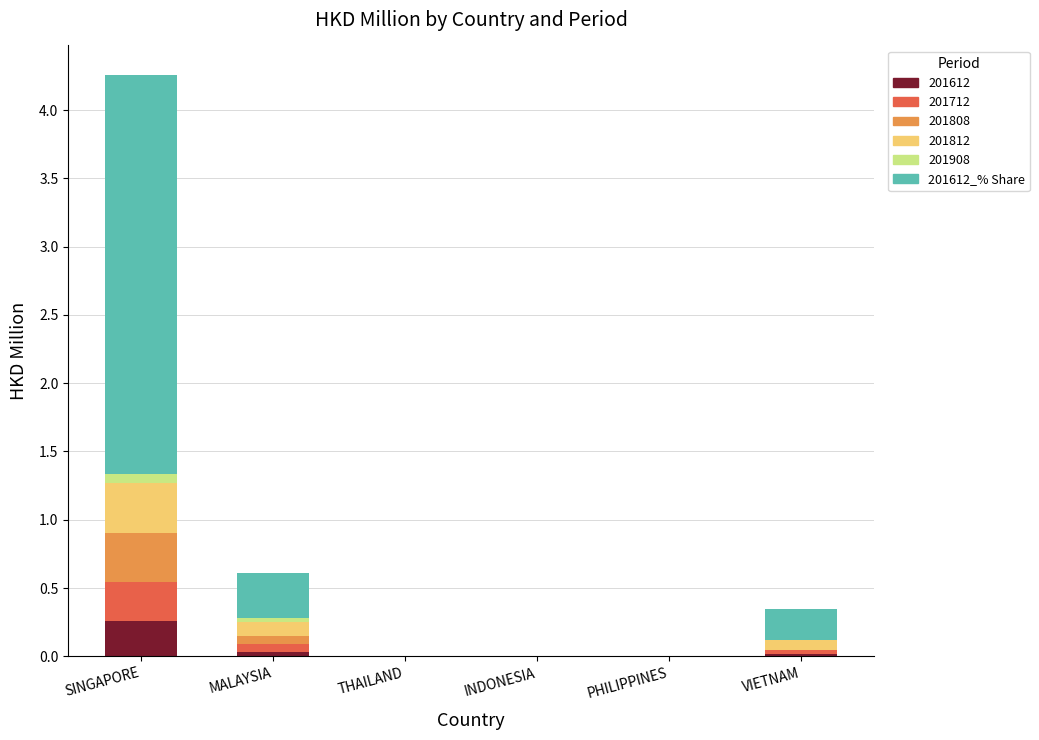

Count the number of categories in the chart.

6